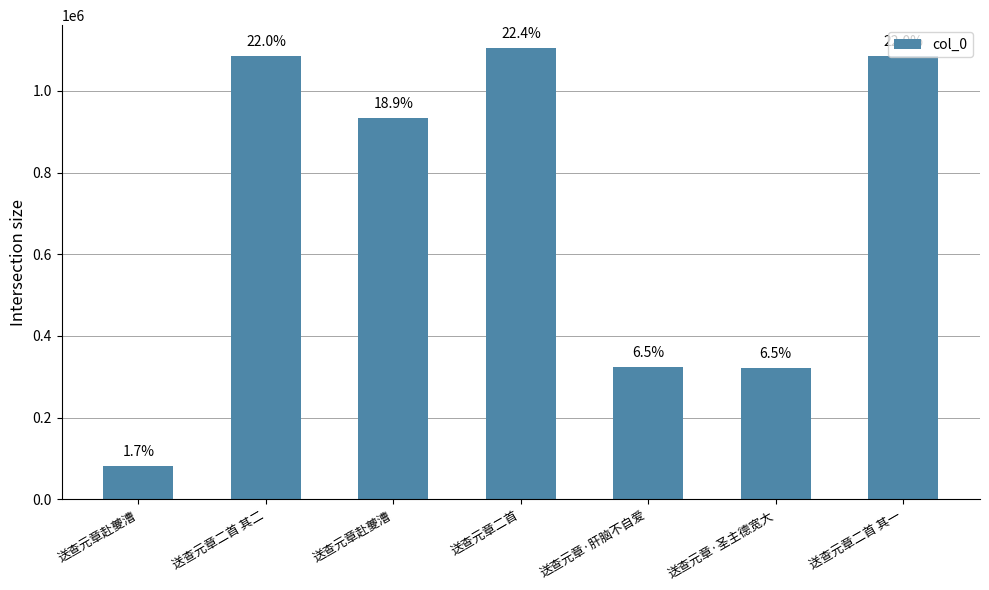

What is the value of the 5th bar from the left?

322928